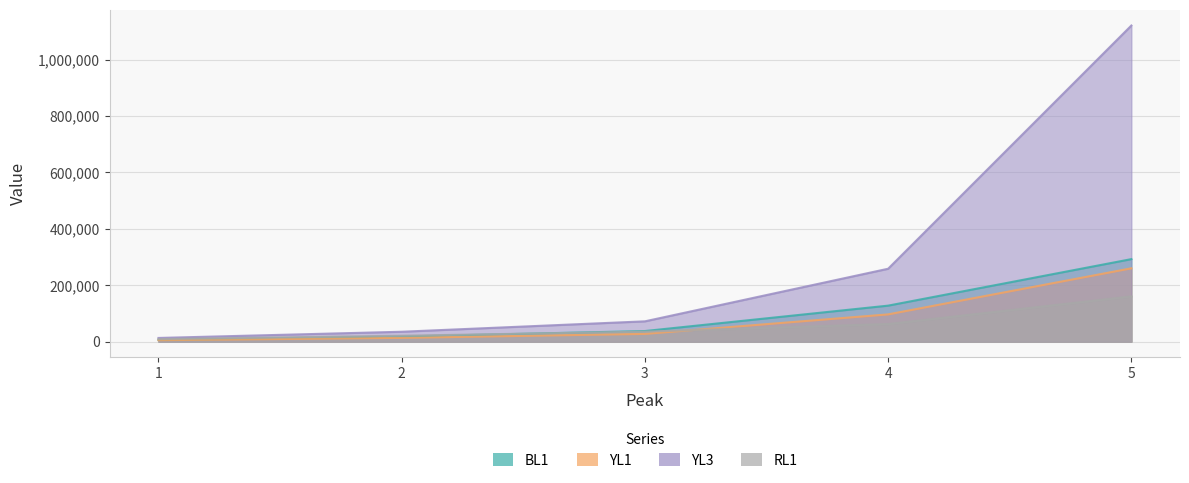

What is the sum of the RL1 values at 2 and 1?

29811